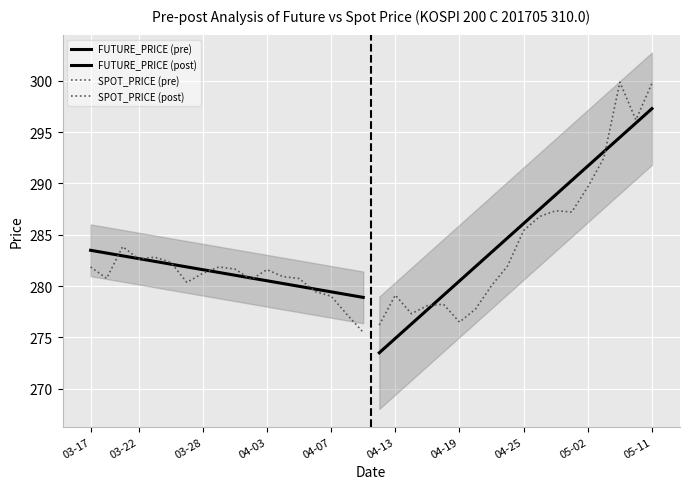

True or false: SPOT_PRICE (pre) and FUTURE_PRICE (pre) cross at least once.

True